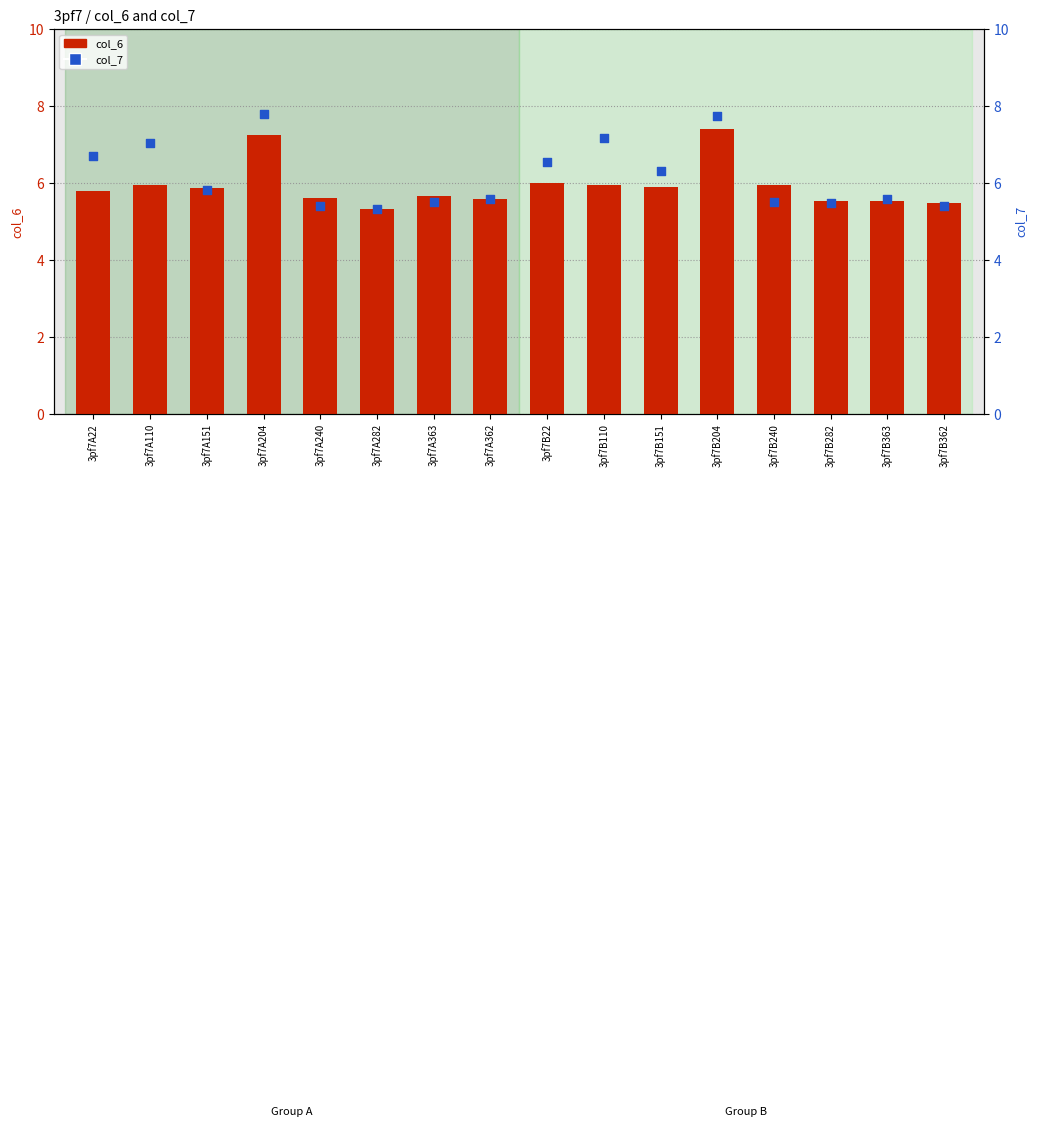

Which series reaches the minimum Y coordinate?

col_6